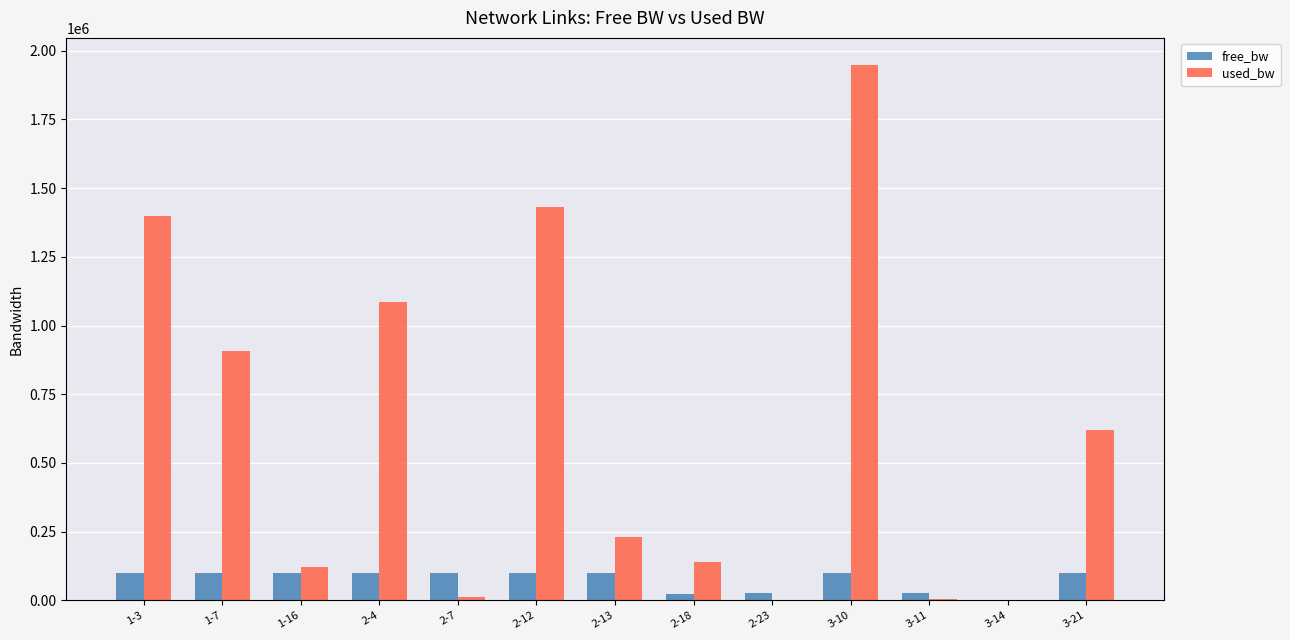

Which series has the largest total across all categories?

used_bw